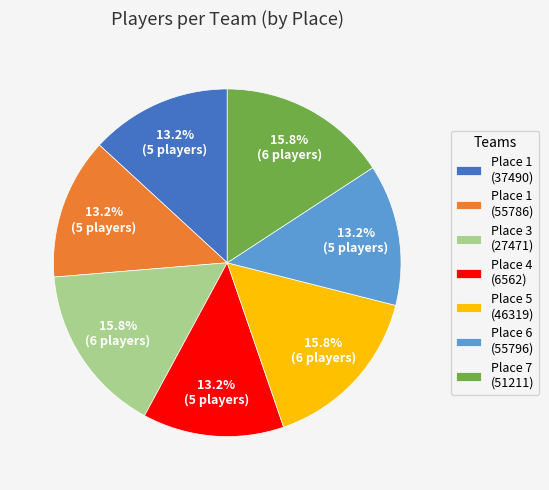

What is the total percentage of Place 3 (27471) and Place 6 (55796)?

28.9%